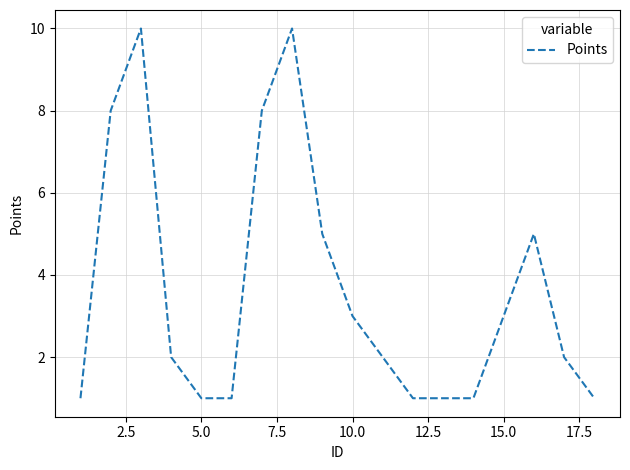

Does the chart display data point markers on the line(s)?

No